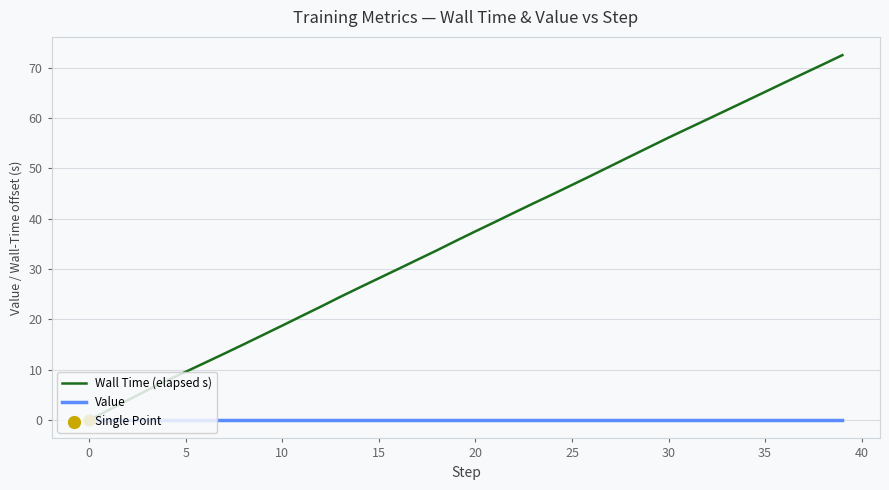

Which series has the largest range (max minus min)?

Wall Time (elapsed s)